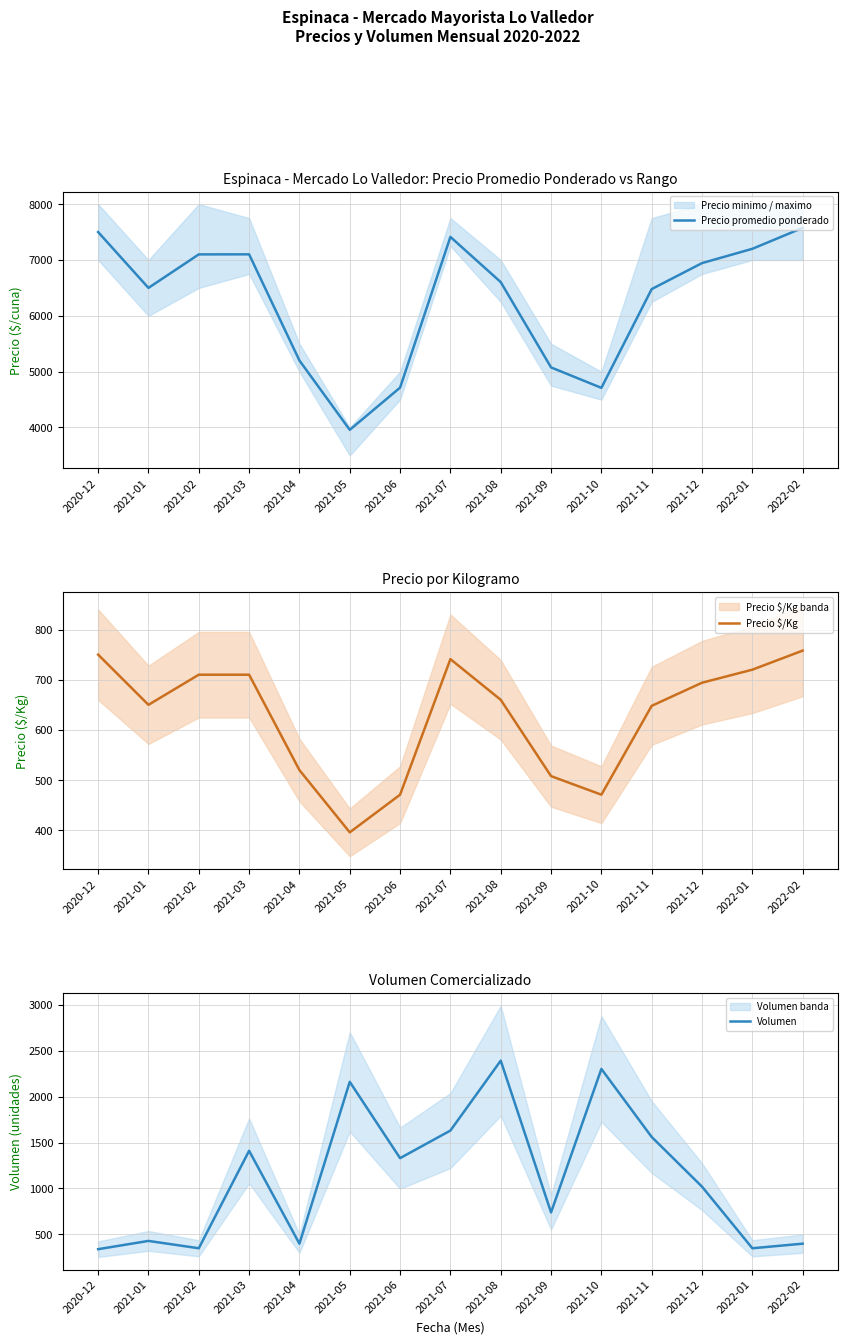

What is the highest value of the Volumen series?

2390